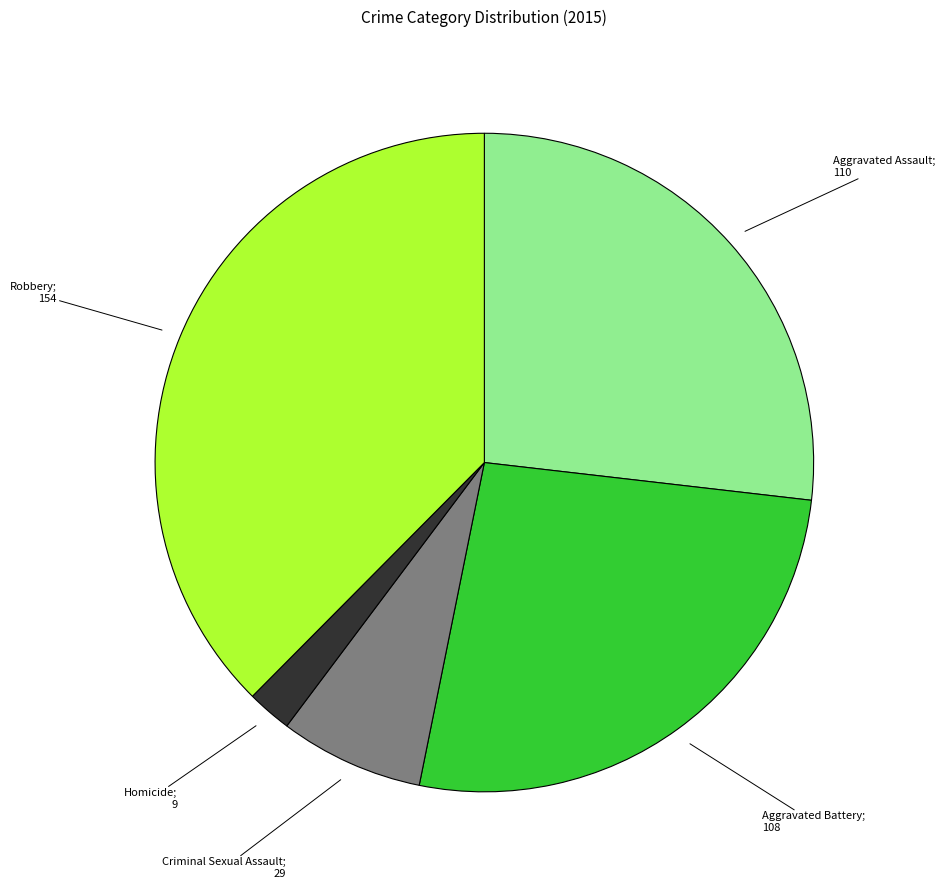

Does any single category account for the majority?

No